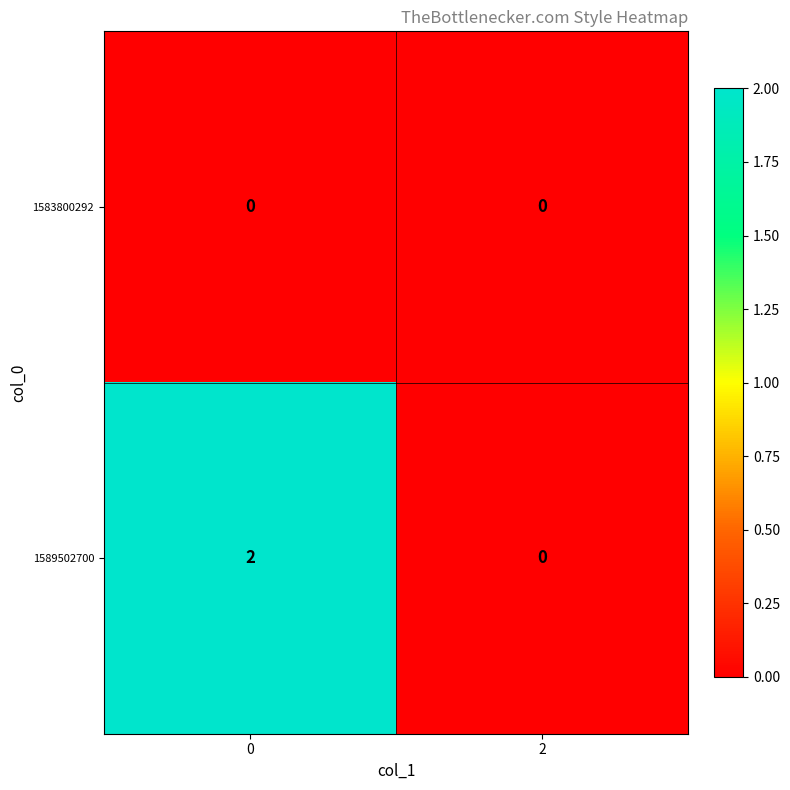

Which series changed the most between 0 and 2?

1589502700